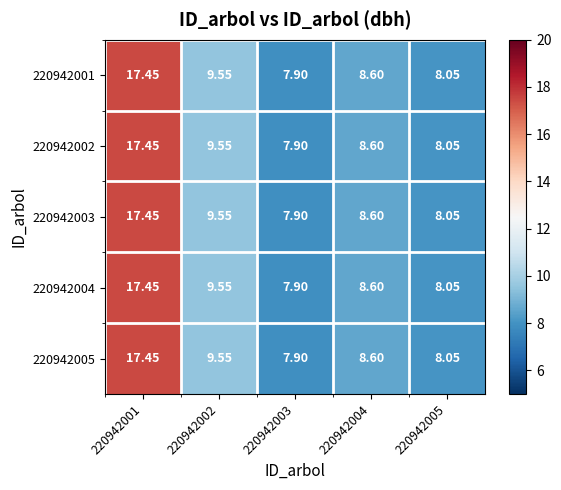

Is the value of 220942002 at 220942003 greater than the value of 220942003 at 220942005?

No